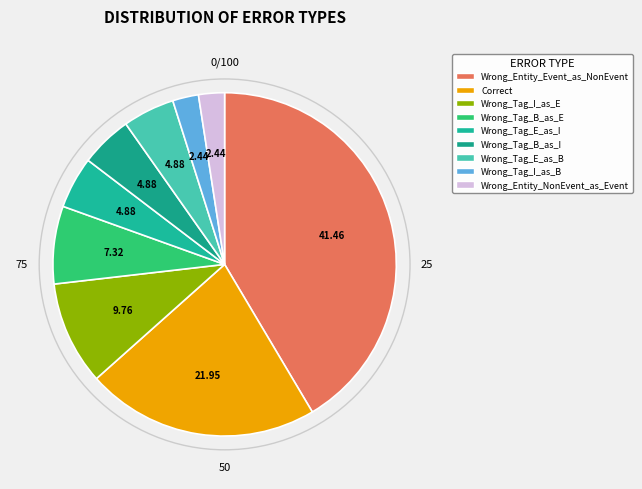

To the nearest percent, what portion does Wrong_Tag_B_as_I represent?

5%